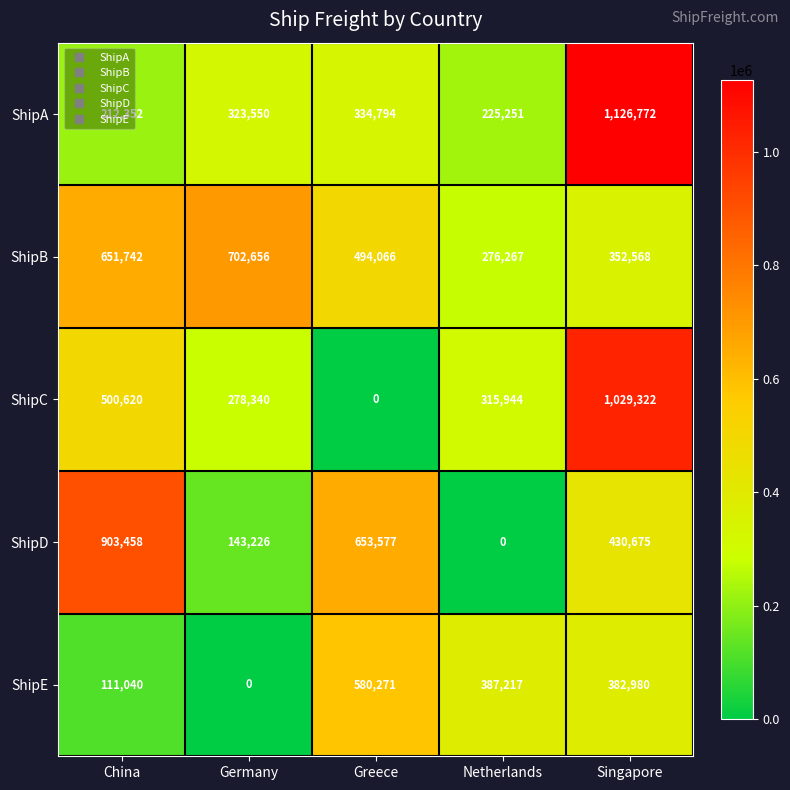

Count the number of data series in this chart.

5